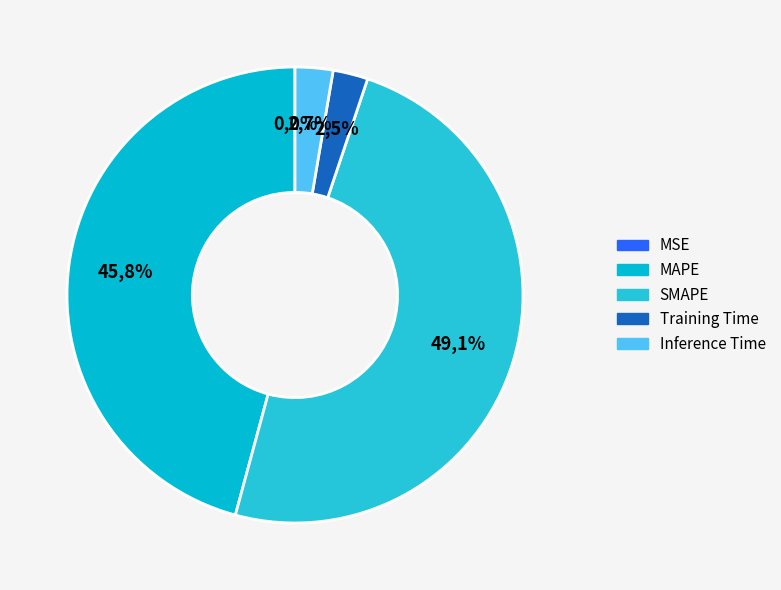

Which category has the biggest portion of the pie?

SMAPE